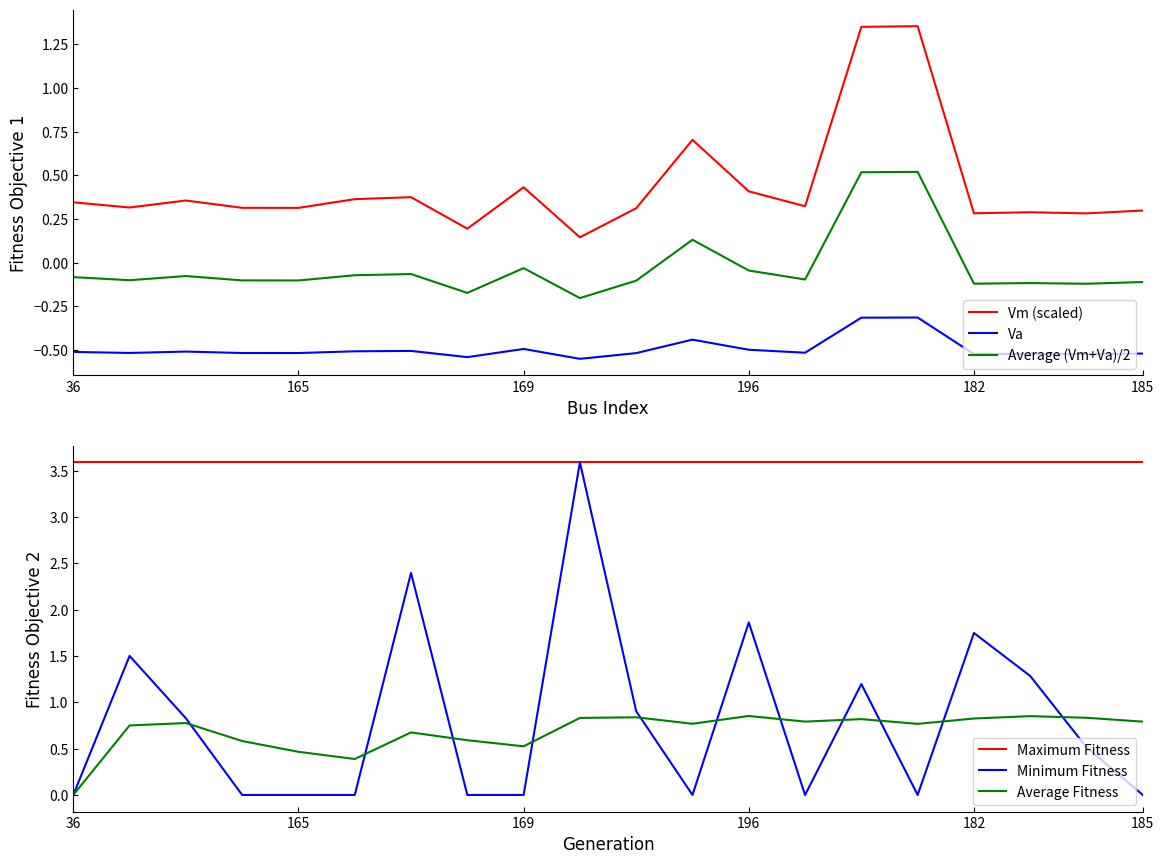

Is it true that Average (Vm+Va)/2 equals -0.1 at 182?

True